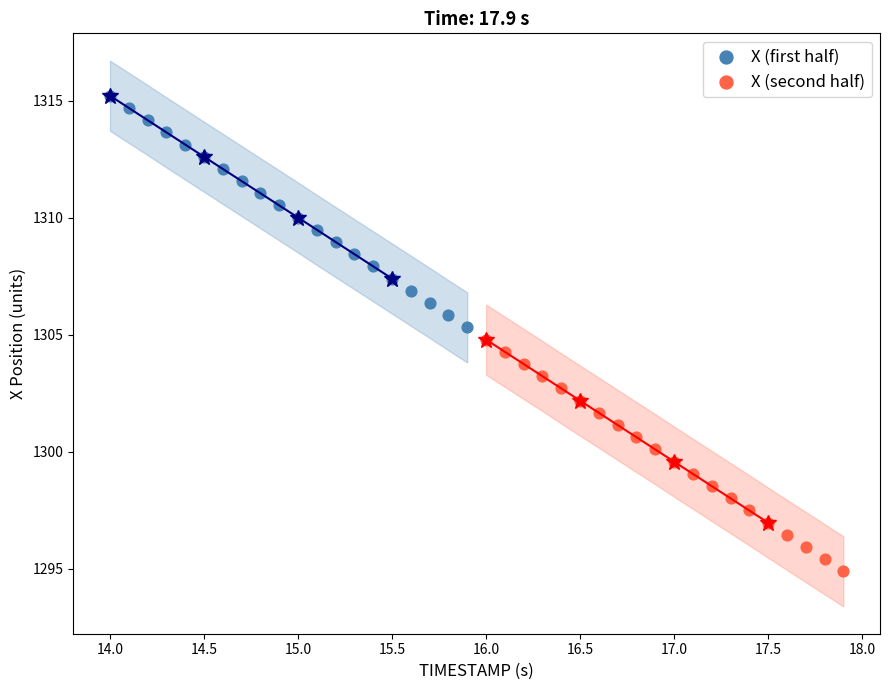

Which series reaches the minimum Y coordinate?

X (second half)